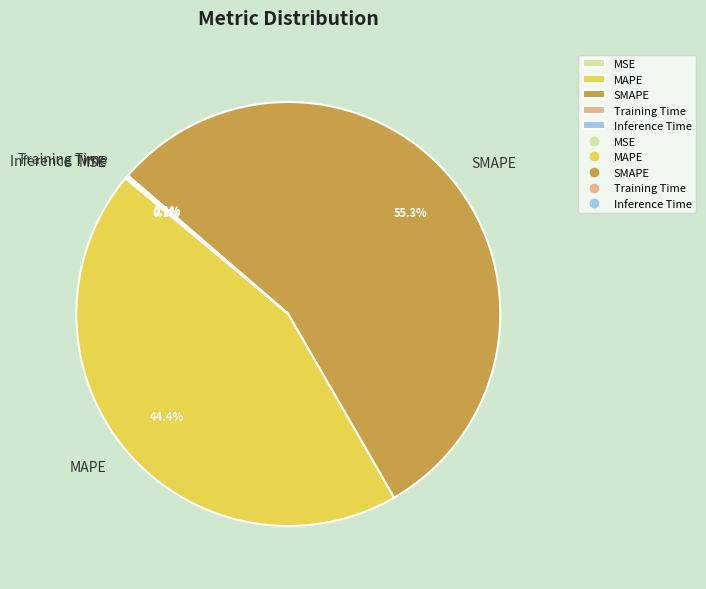

Which slice represents more than half of the pie?

SMAPE